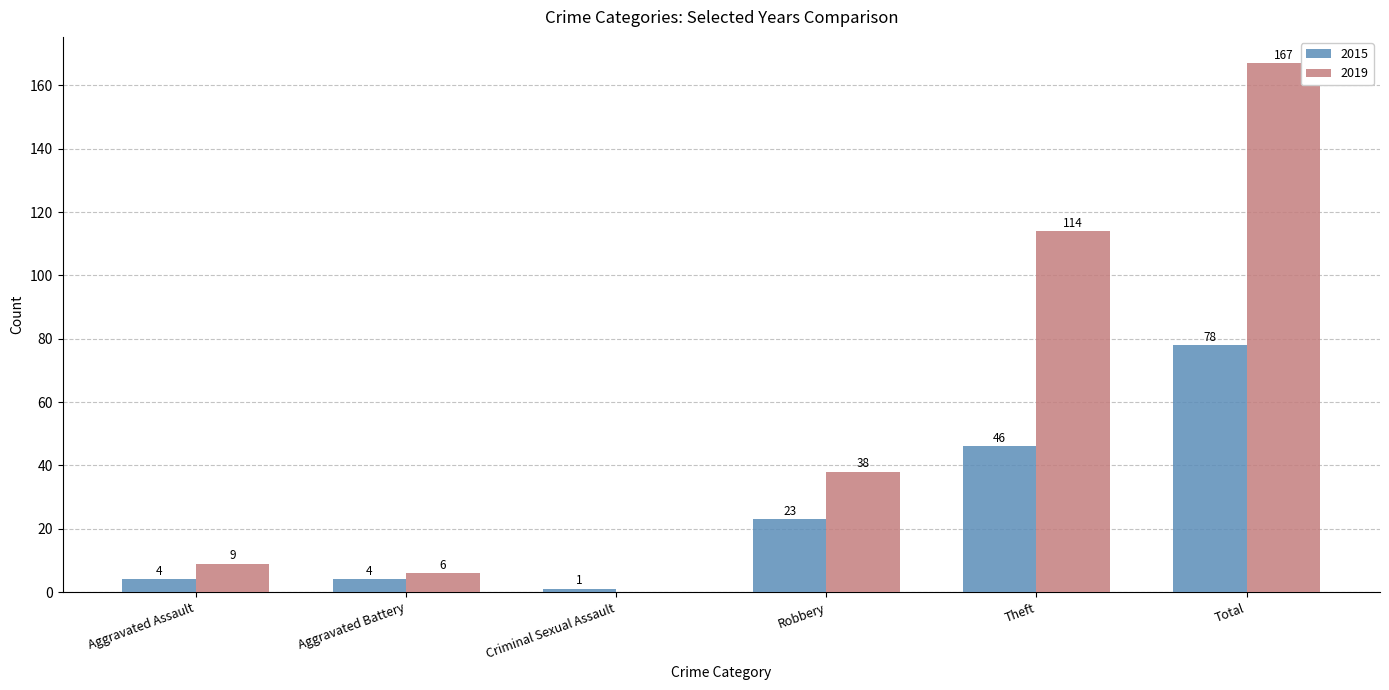

How many categories are shown in the chart?

6